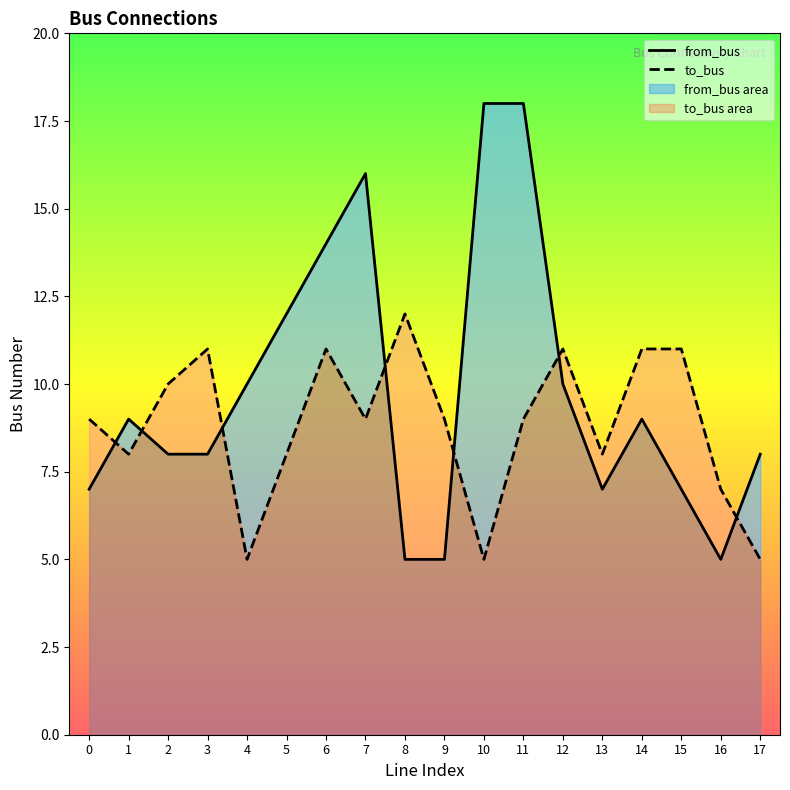

Rank the series by their average value, from lowest to highest.

to_bus, from_bus